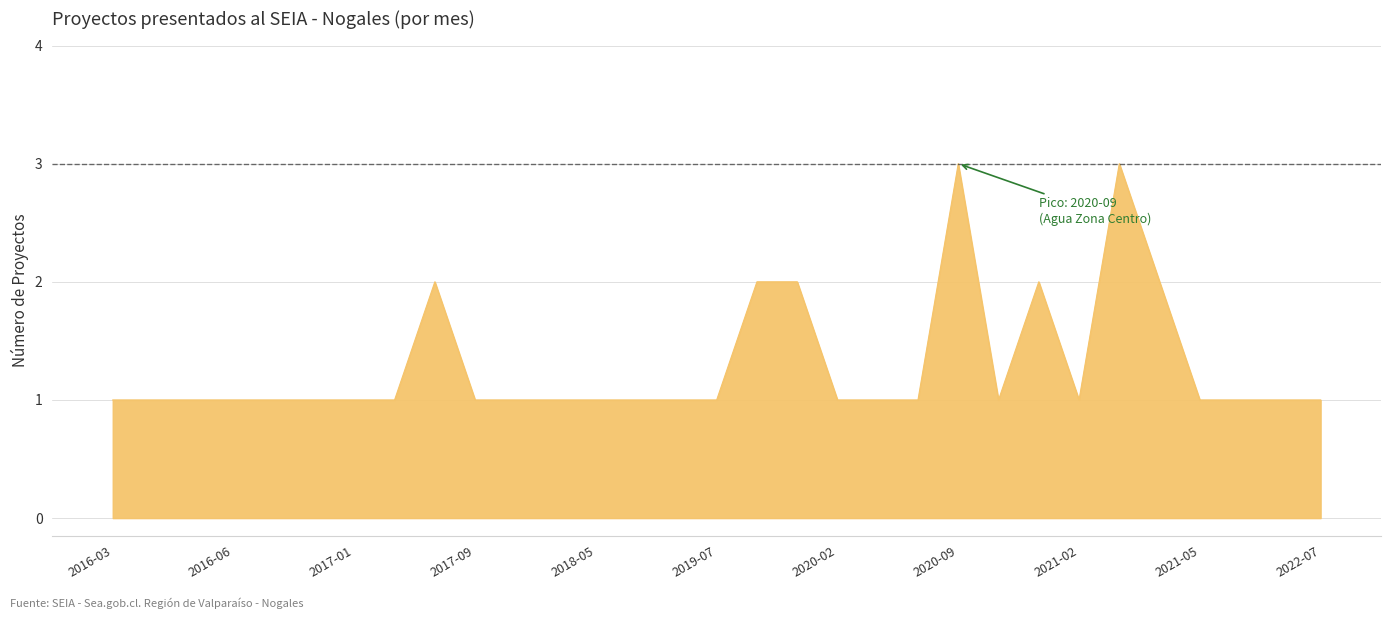

What is the greatest value displayed?

3